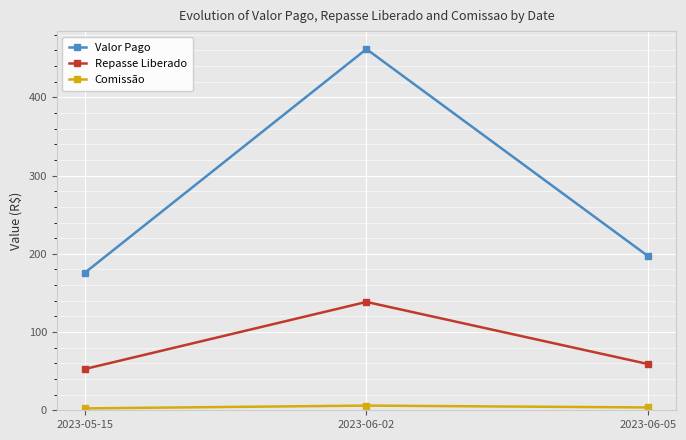

How many values in the Comissão series are below 3?

1